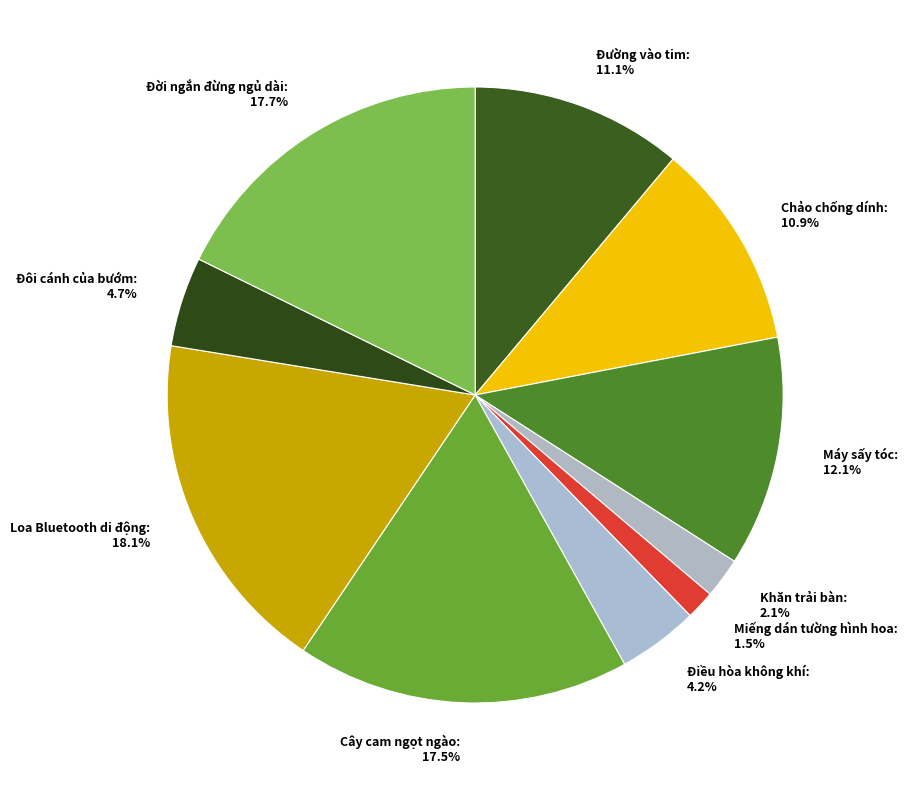

Between Máy sấy tóc and Cây cam ngọt ngào, which is larger?

Cây cam ngọt ngào